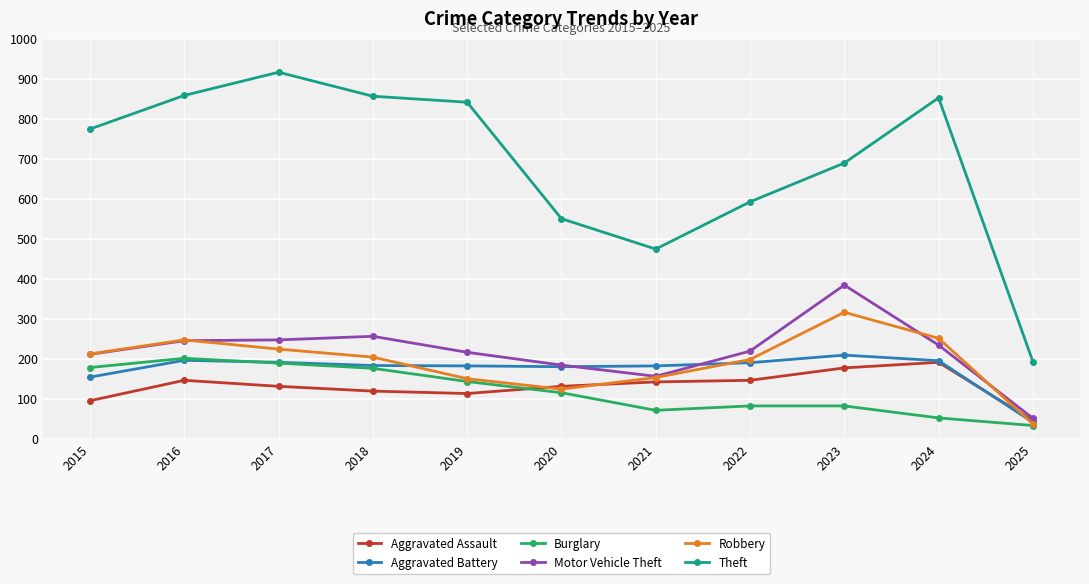

What is the maximum value for Aggravated Assault?

191